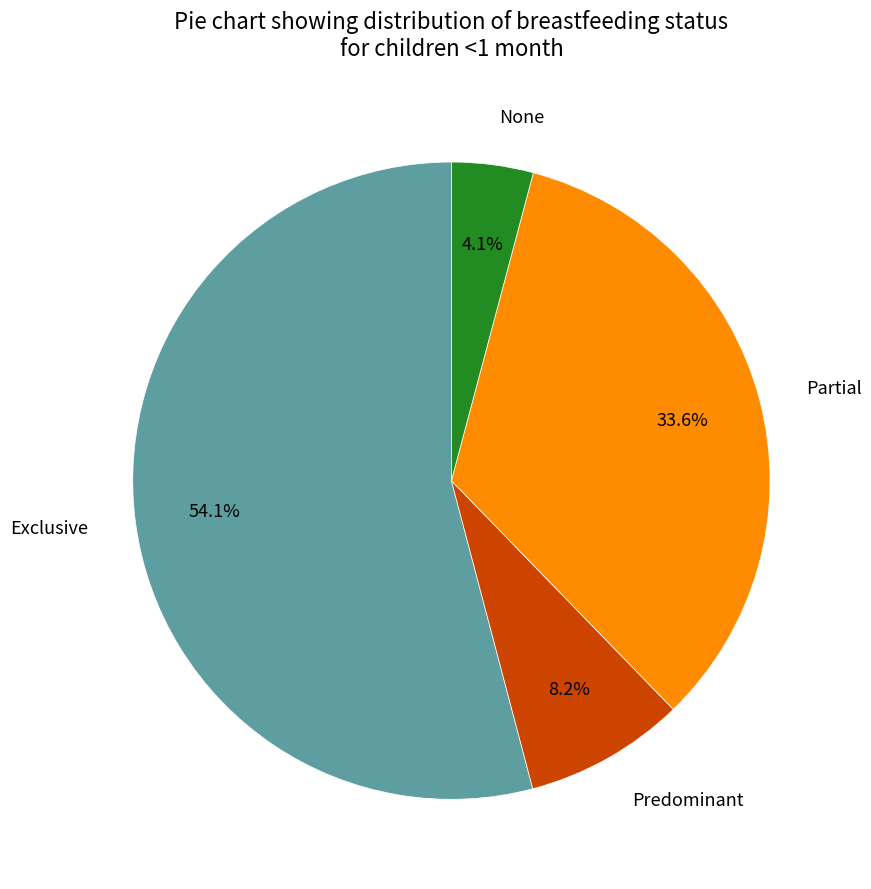

Rank the categories by value from highest to lowest.

Exclusive, Partial, Predominant, None